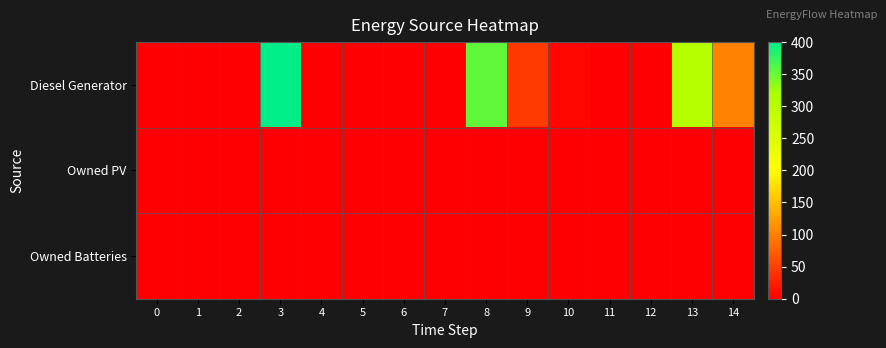

At which category does the chart reach its peak across all series?

3